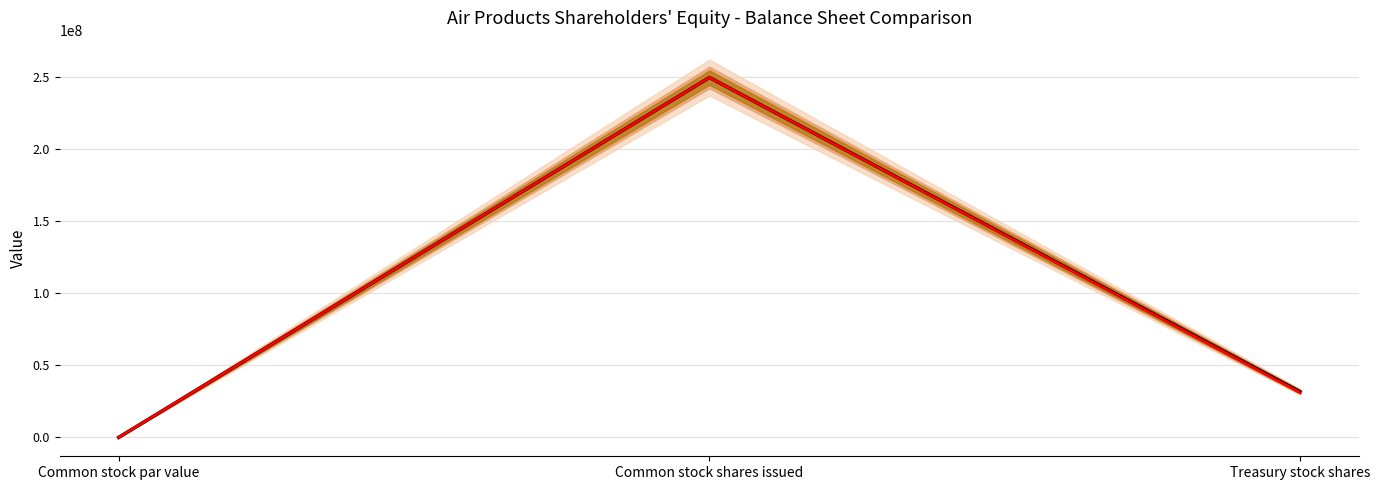

Reading right to left, extract all data points from this chart.

LTM (mean): 31607134.5	249455584.0	1.0
Sep. 30, 2017: 31109510.0	249455584.0	1.0